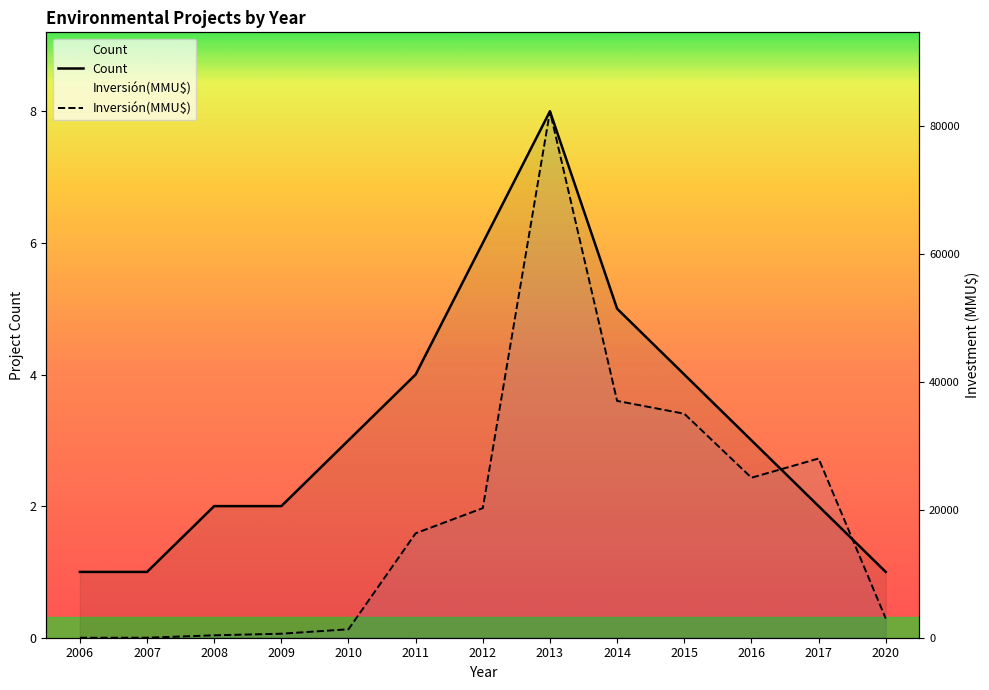

Which label corresponds to the smallest value in the chart?

2006